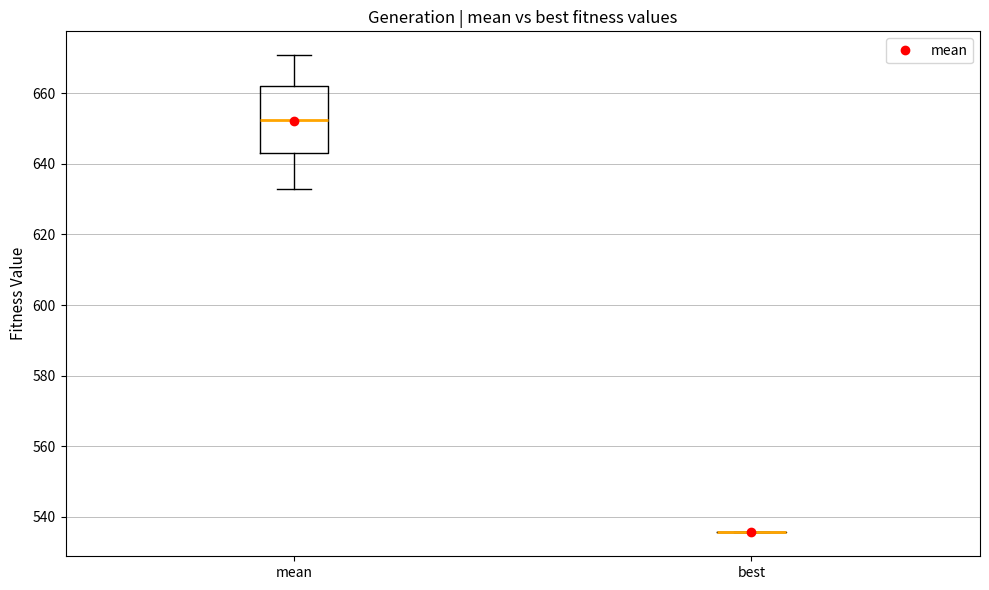

Reading left to right, read every box against the y-axis: the position of its median line, the range the box covers, and the ends of its whiskers. The values are not printed on the chart, so give them approximately, as read against the axis.

mean: median 652, box 642 to 662, whiskers 632 to 670
best: box collapsed to a line at 536, whiskers 536 to 536